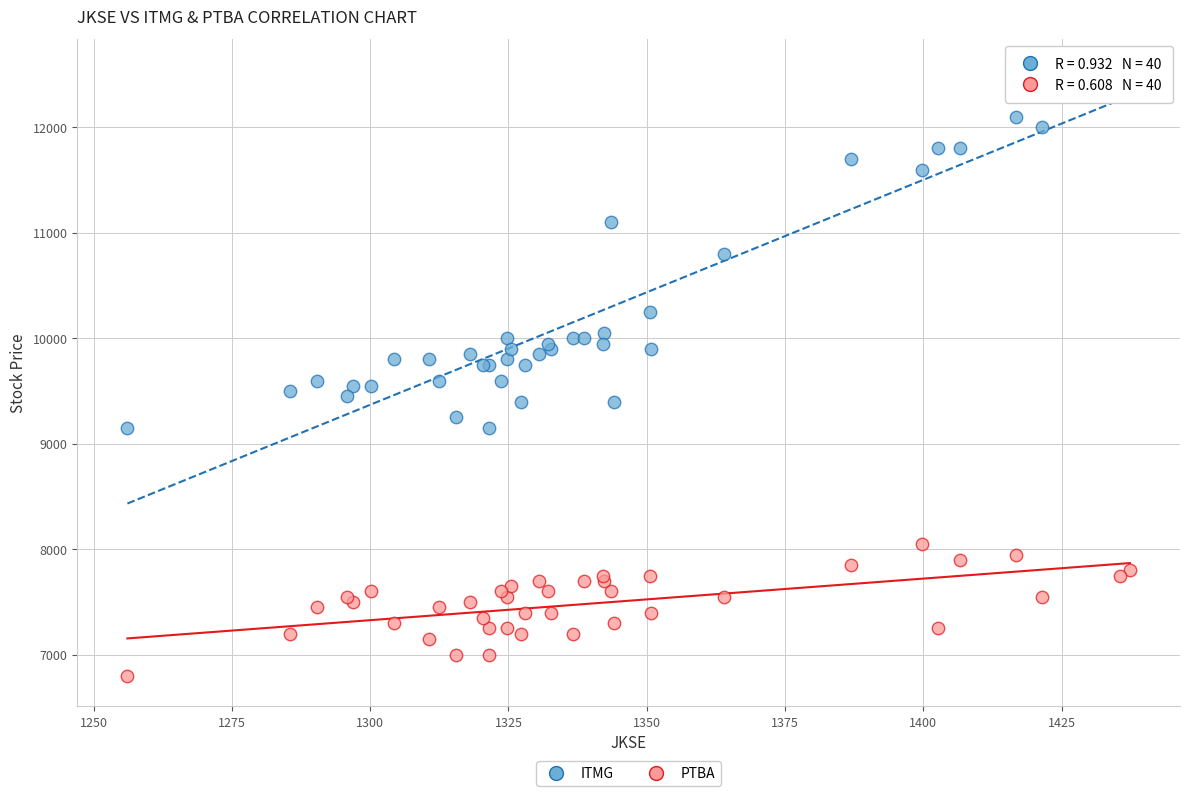

What are all the series names shown in the legend?

ITMG, PTBA